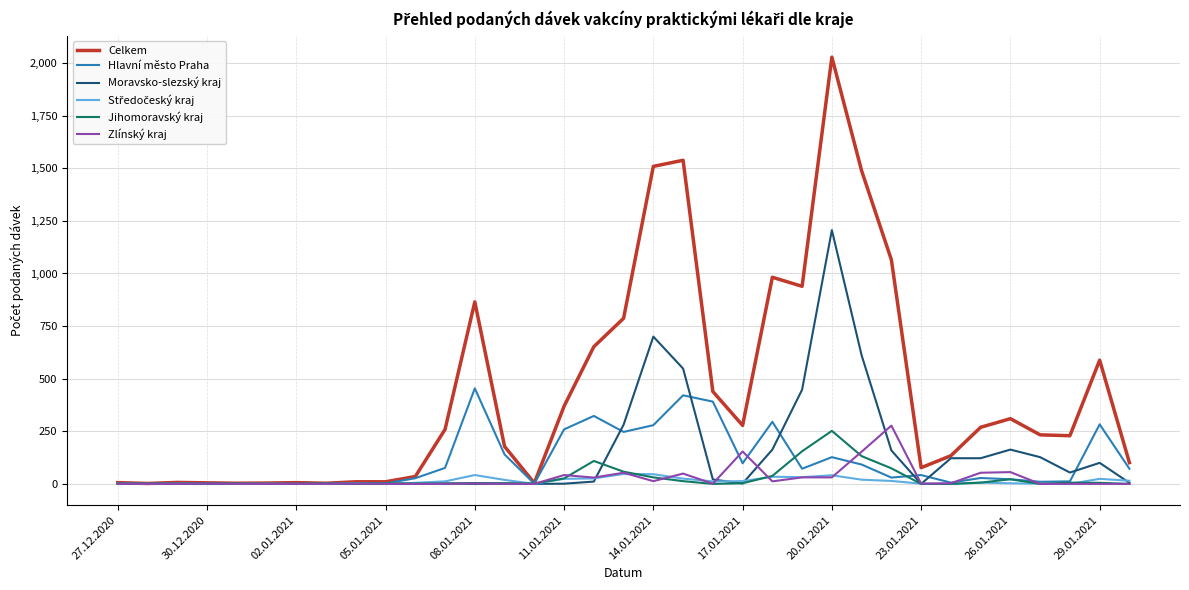

Which series has the largest range (max minus min)?

Celkem